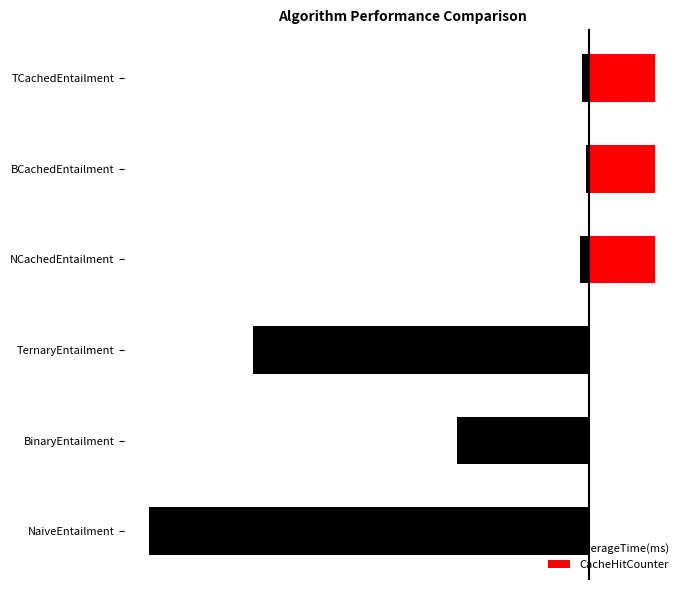

Reading left to right, list all the values displayed in this chart.

AverageTime(ms): 0=-19777.0	1=-5950.0	2=-15108.0	3=-393.0	4=-134.0	5=-314.0
CacheHitCounter: 0=0.0	1=0.0	2=0.0	3=2966.5	4=2966.5	5=2966.5